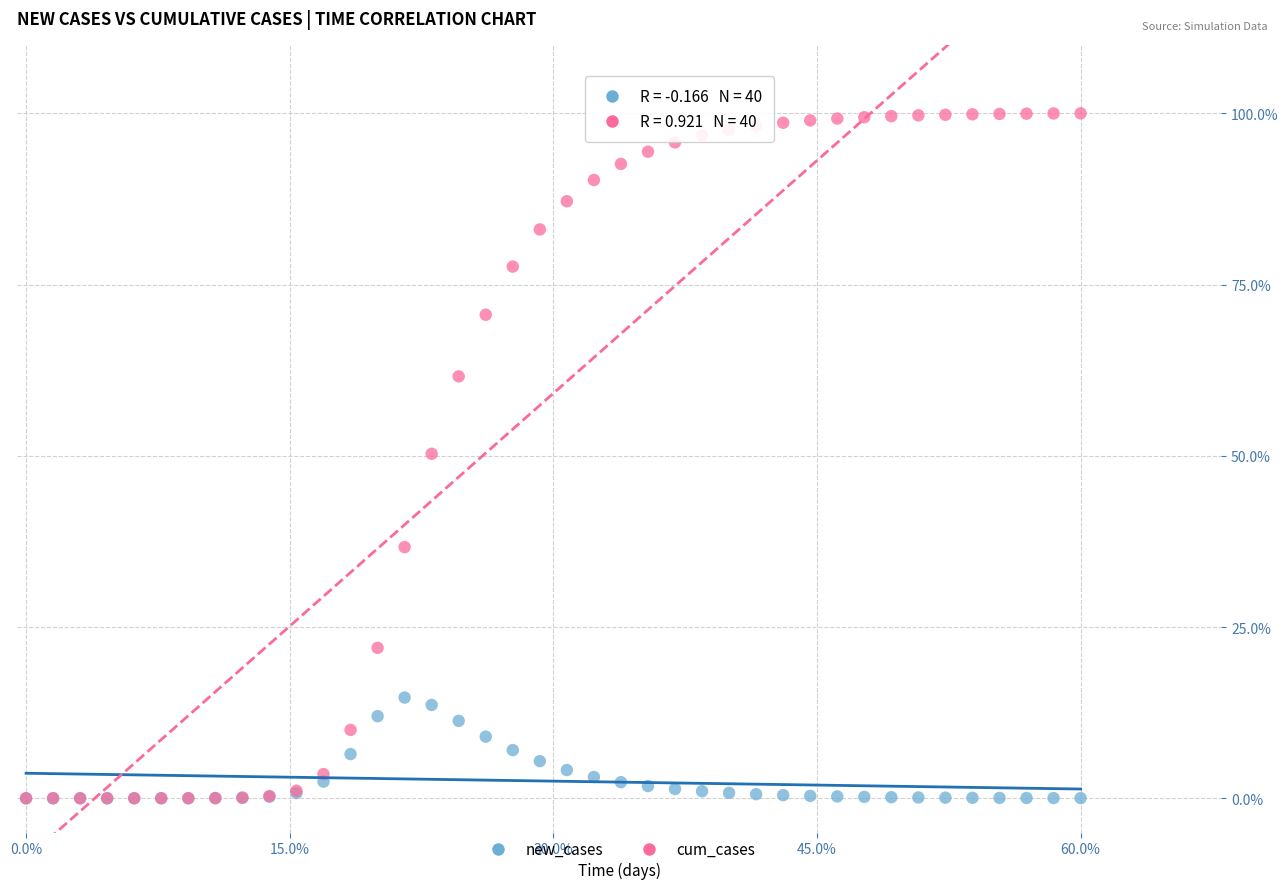

Which series contains the highest Y value?

cum_cases